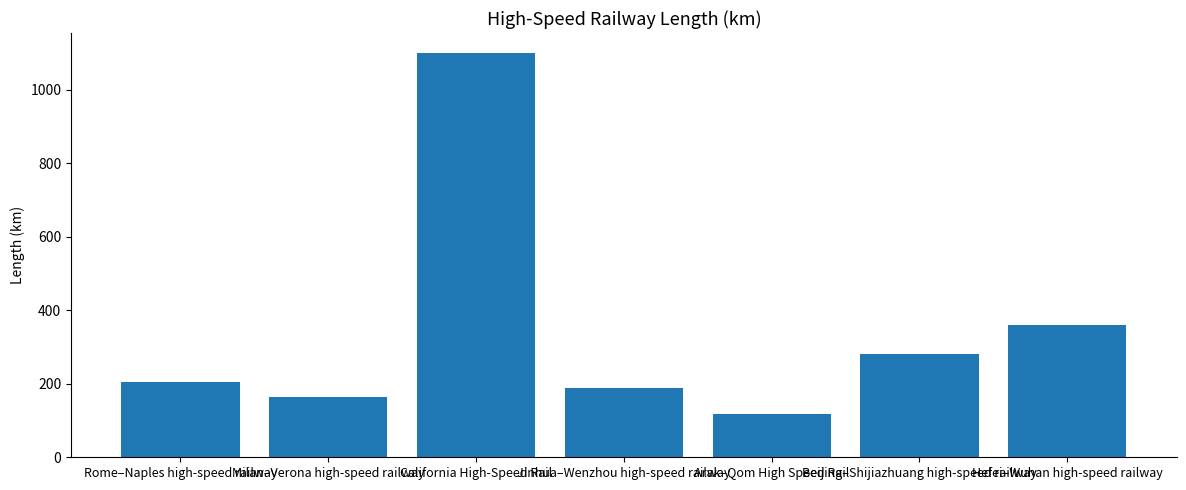

True or false: the data shows 204.6 at Rome–Naples high-speed railway.

True